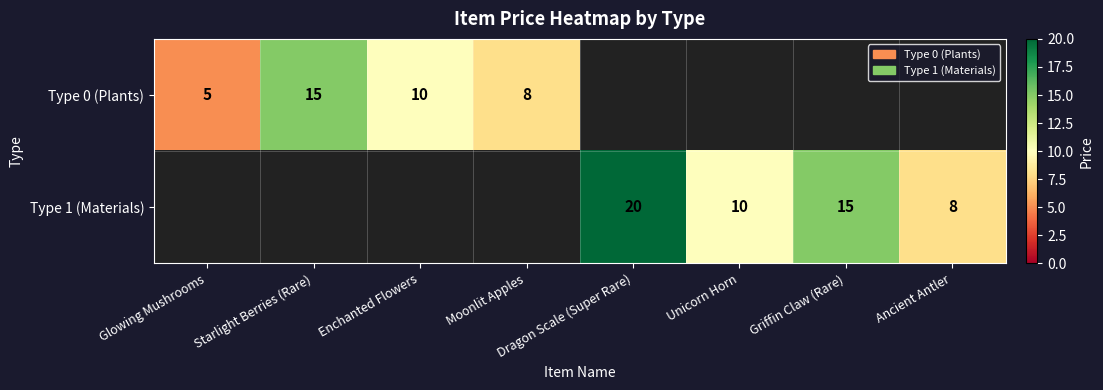

Is the value of Type 1 (Materials) at Griffin Claw (Rare) greater than the value of Type 0 (Plants) at Enchanted Flowers?

Yes